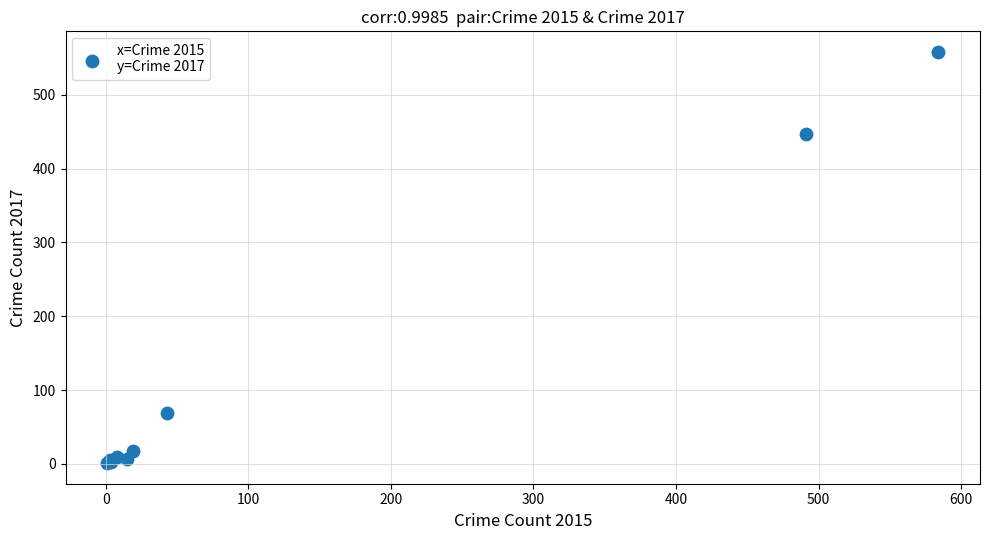

What Y value in the scatter plot is closest to 279?

447